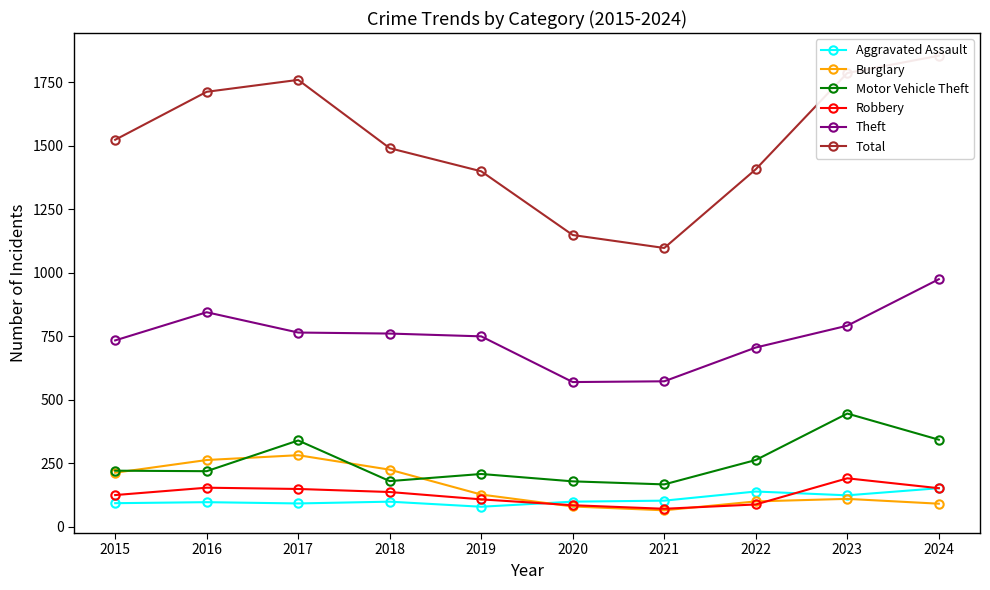

Rank the categories by Aggravated Assault value from lowest to highest.

2019, 2017, 2015, 2016, 2018, 2020, 2021, 2023, 2022, 2024